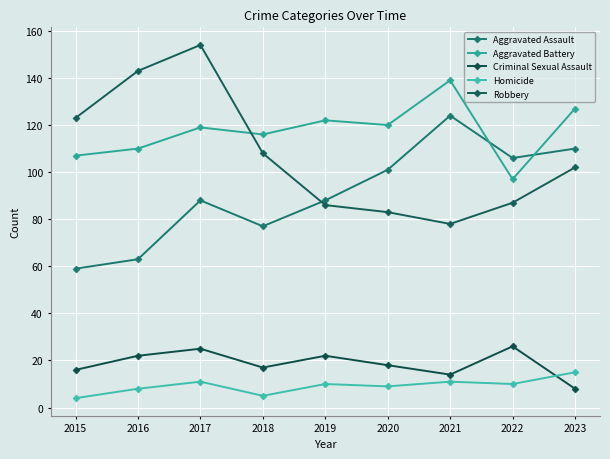

True or false: Criminal Sexual Assault and Robbery cross at least once.

False